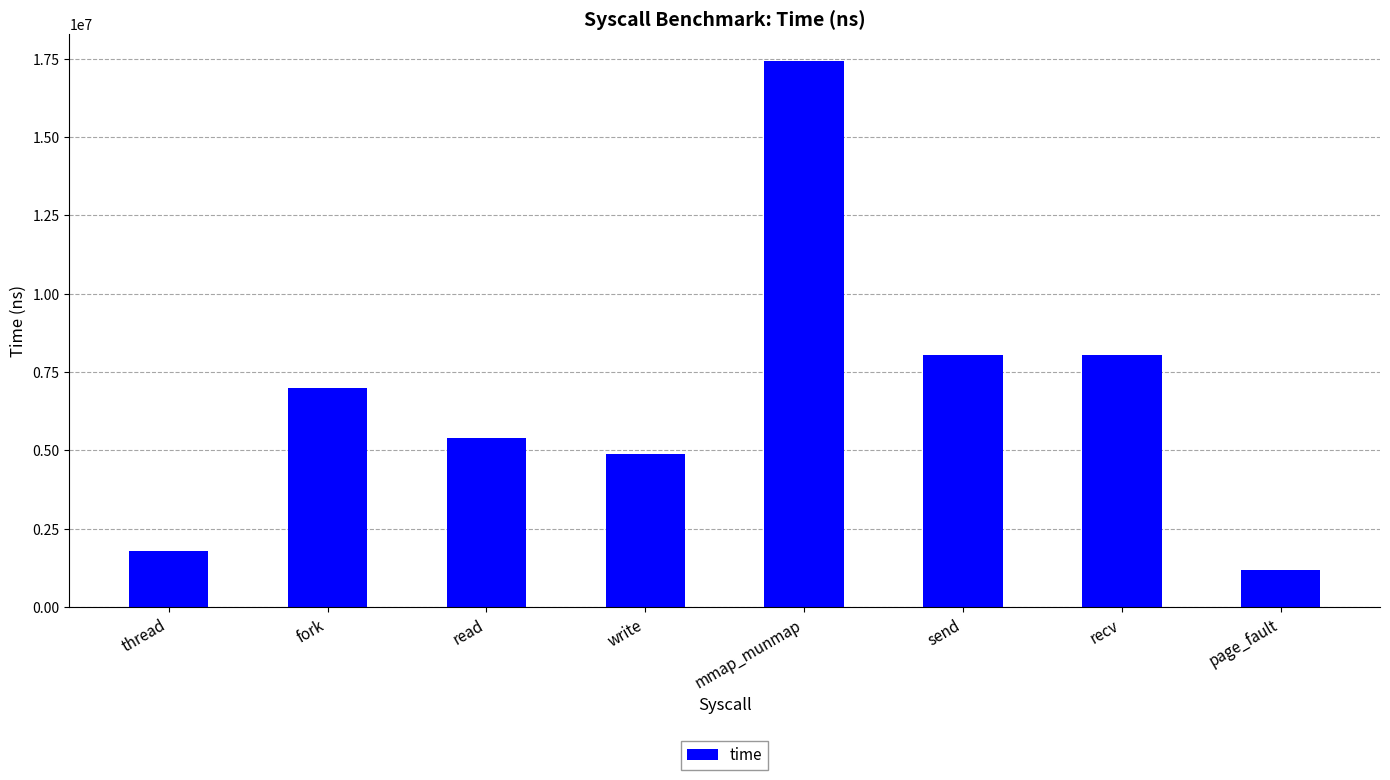

Is it true that the value at fork is 11790635?

False